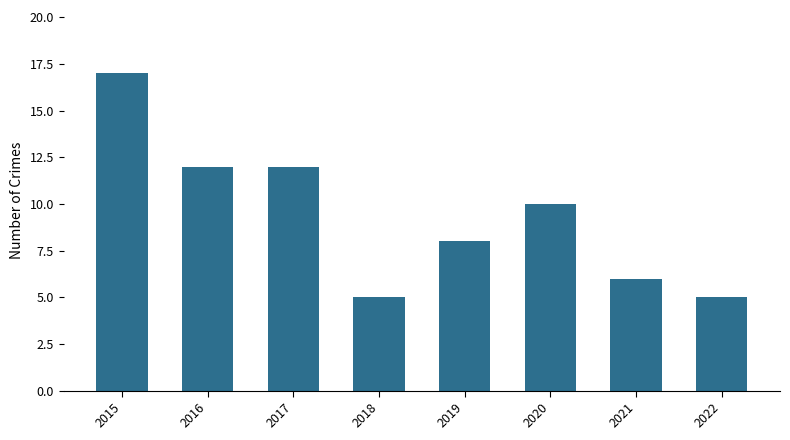

Which label corresponds to the largest value in the chart?

2015